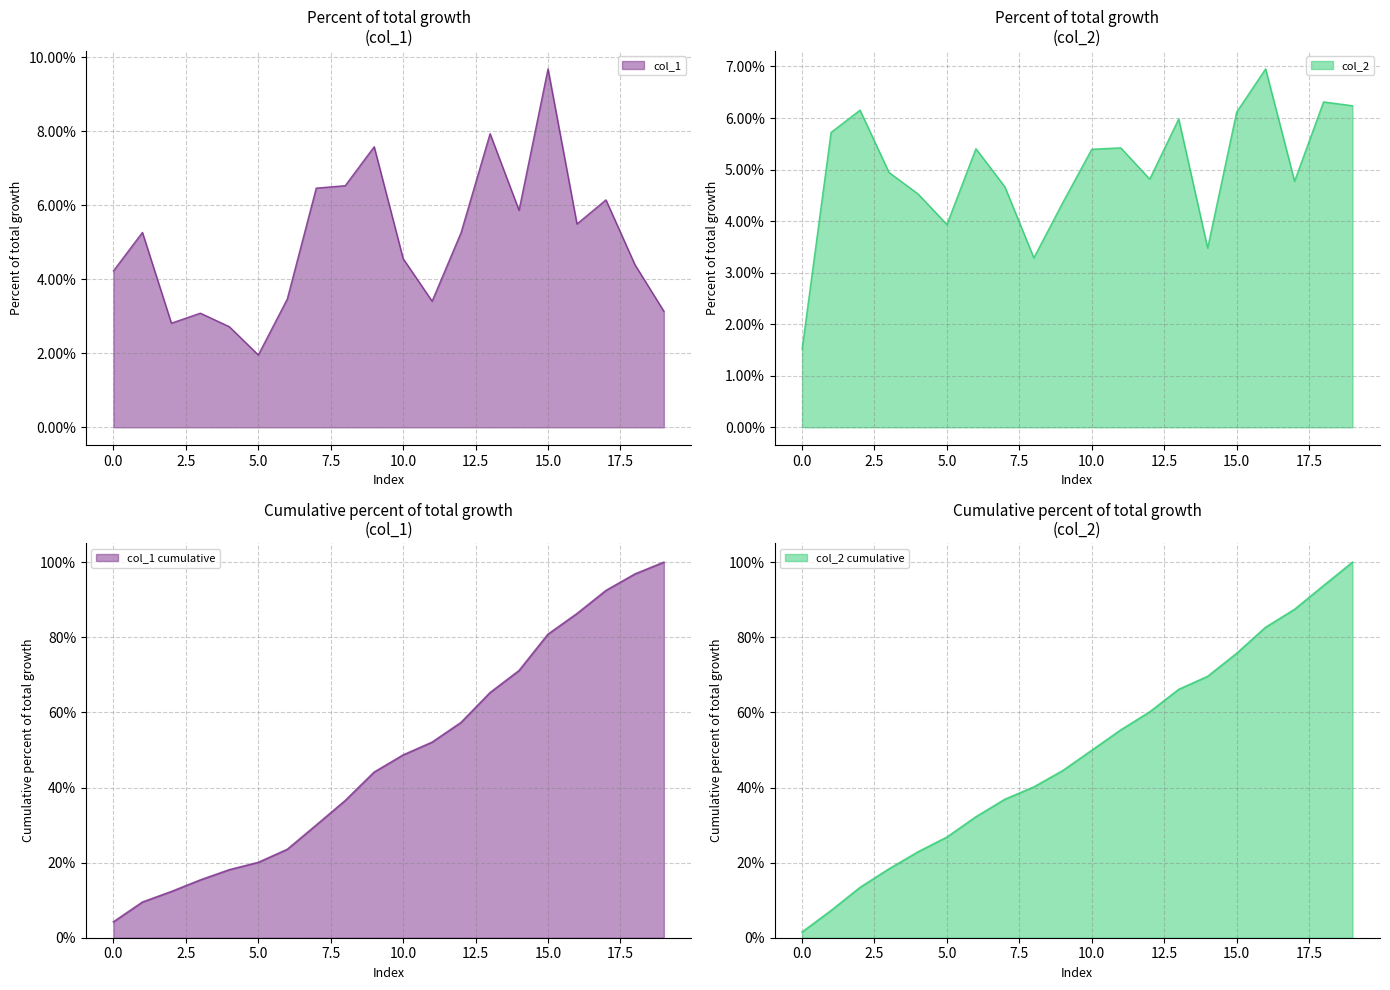

Where does the col_1 series first go above 5?

1